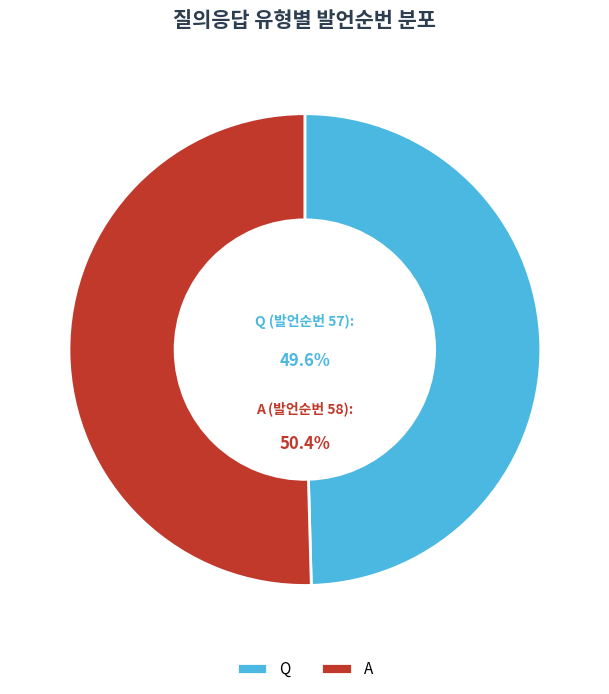

To the nearest percent, what portion does Q represent?

50%